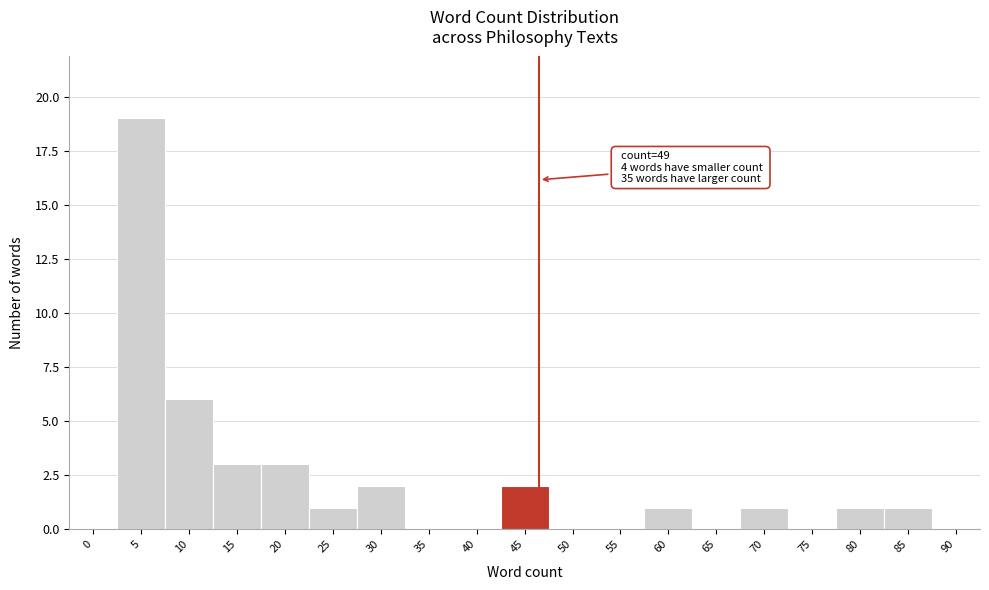

Reading right to left, extract all data points from this chart.

90=0	85=1	80=1	75=0	70=1	65=0	60=1	55=0	50=0	45=2	40=0	35=0	30=2	25=1	20=3	15=3	10=6	5=19	0=0